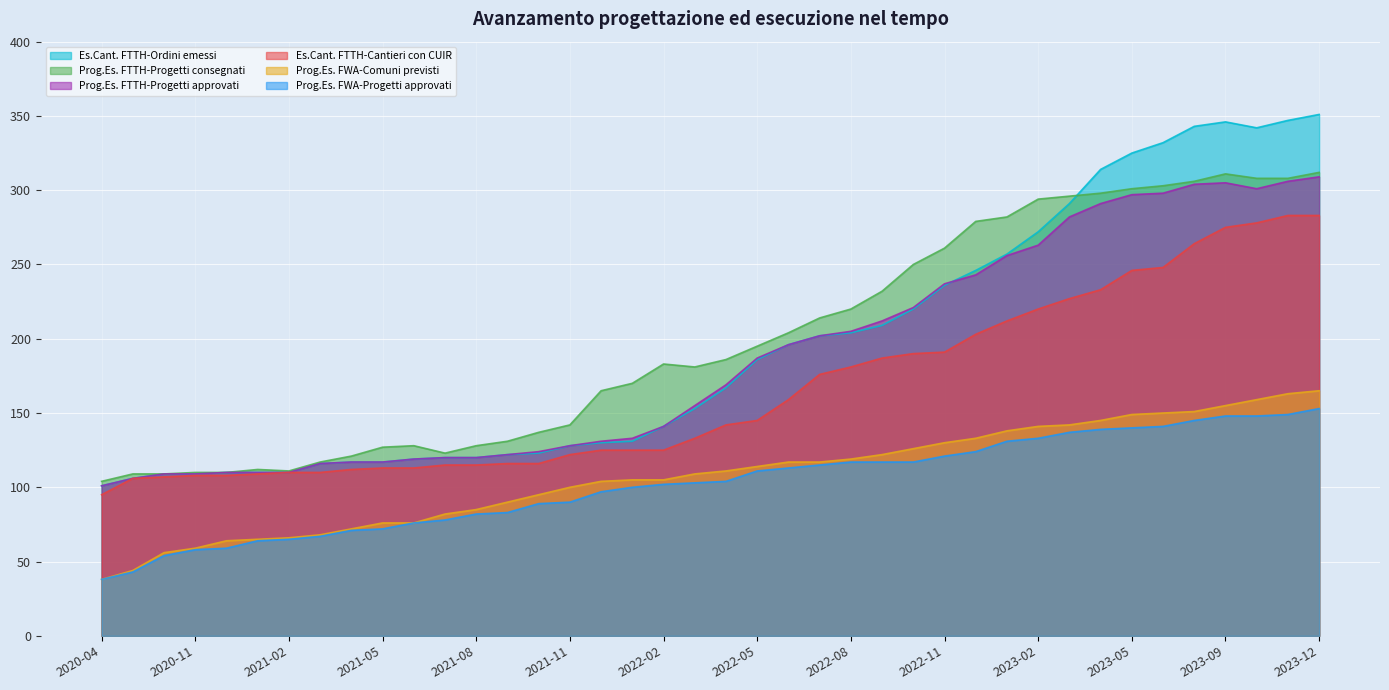

True or false: Prog.Es. FWA-Progetti approvati and Prog.Es. FTTH-Progetti approvati cross at least once.

False